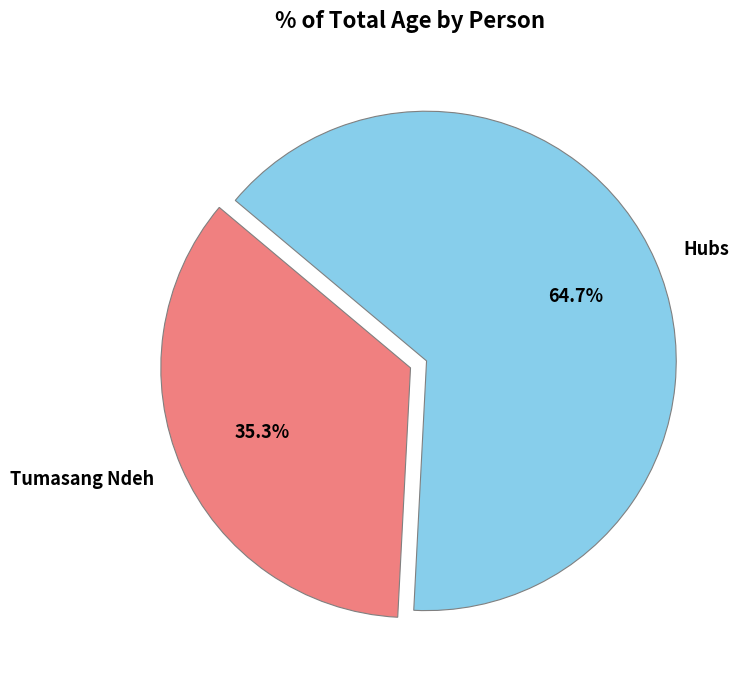

What is the smallest slice in the pie chart?

Tumasang Ndeh